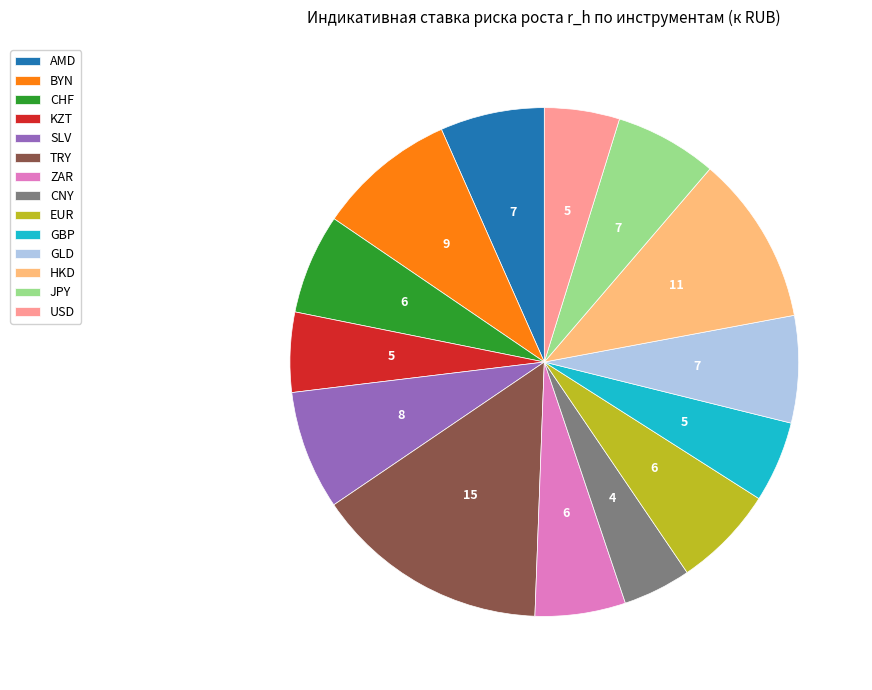

Does CHF represent more than half of the total?

No